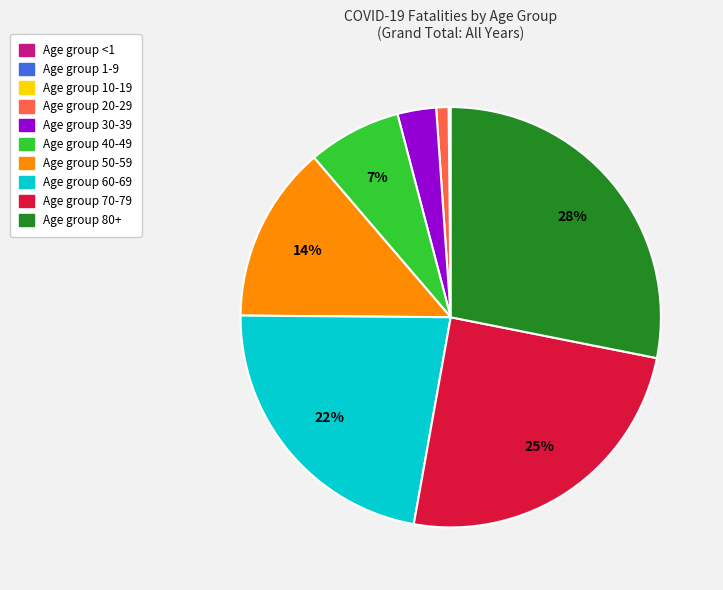

To the nearest percent, what is the difference between the largest and smallest slice percentages?

28%